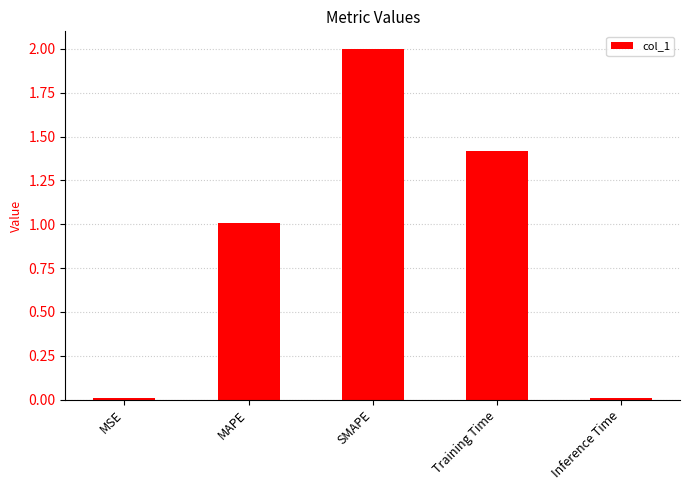

What is the label of the 1st bar from the right?

Inference Time